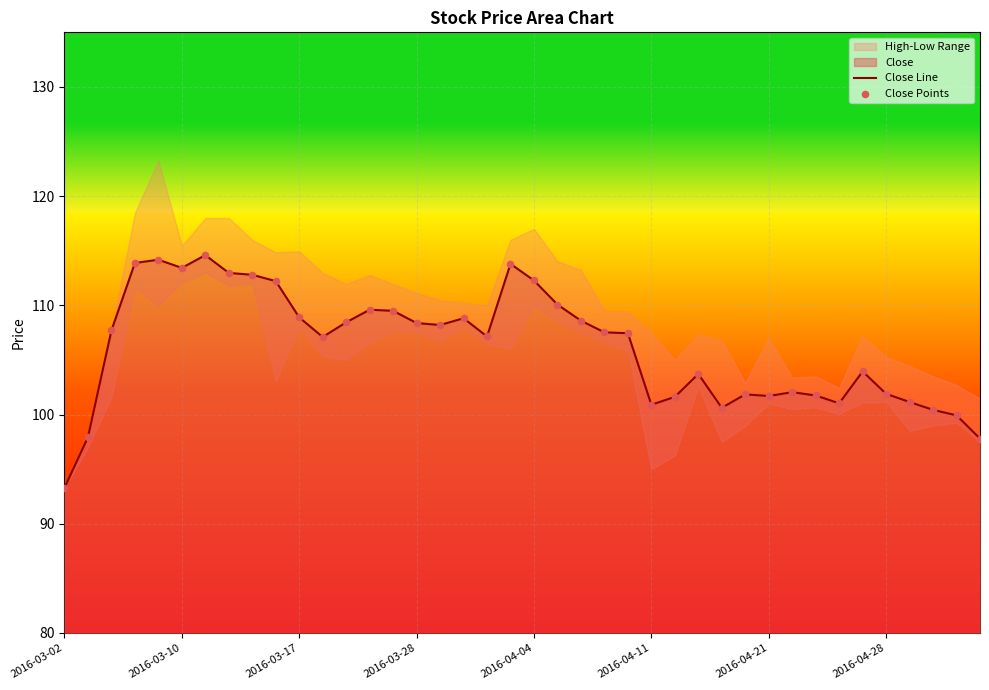

What is the minimum value for Close Line?

93.3